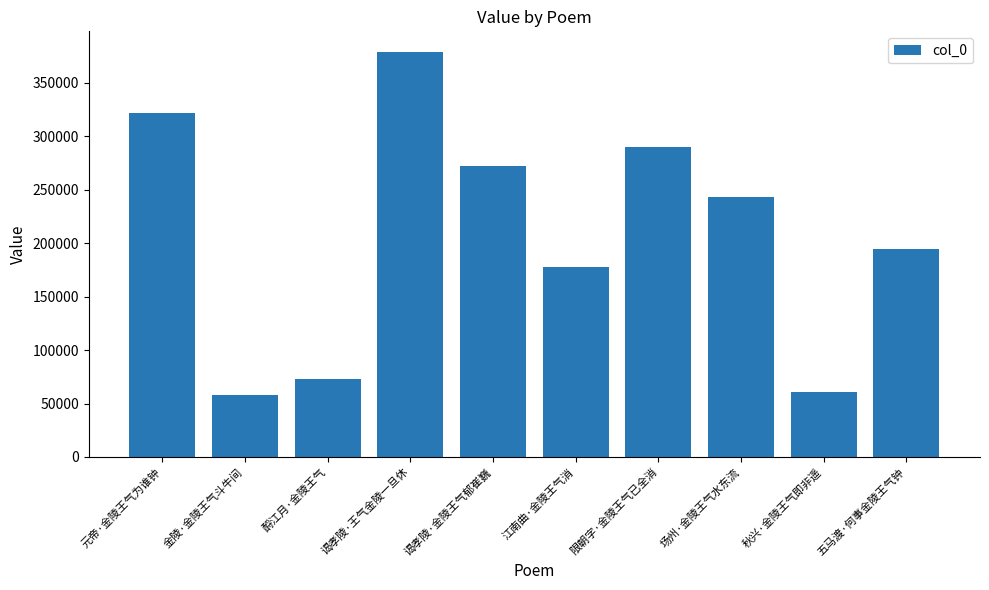

How many data points does each series have?

10